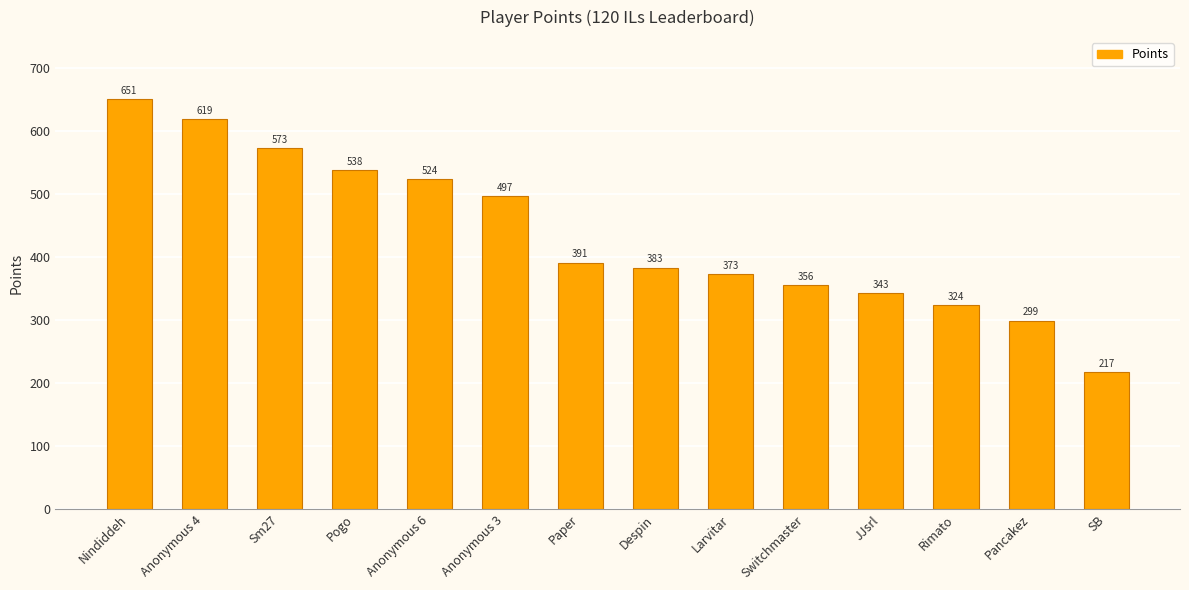

List the labels in order of value, smallest first.

SB, Pancakez, Rimato, JJsrl, Switchmaster, Larvitar, Despin, Paper, Anonymous 3, Anonymous 6, Pogo, Sm27, Anonymous 4, Nindiddeh